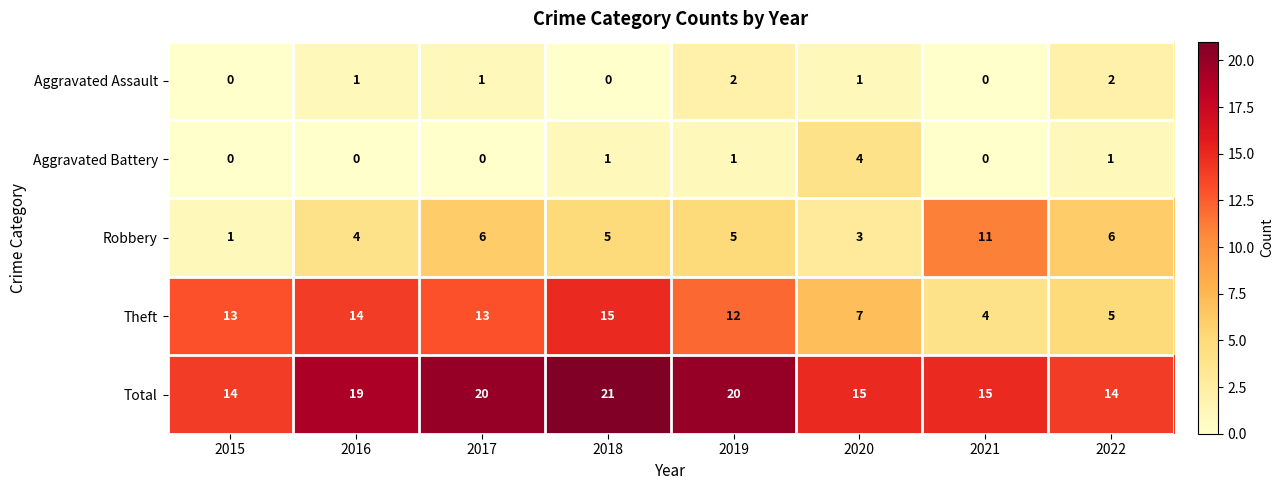

What is the spread (max minus min) of values at 2020?

14